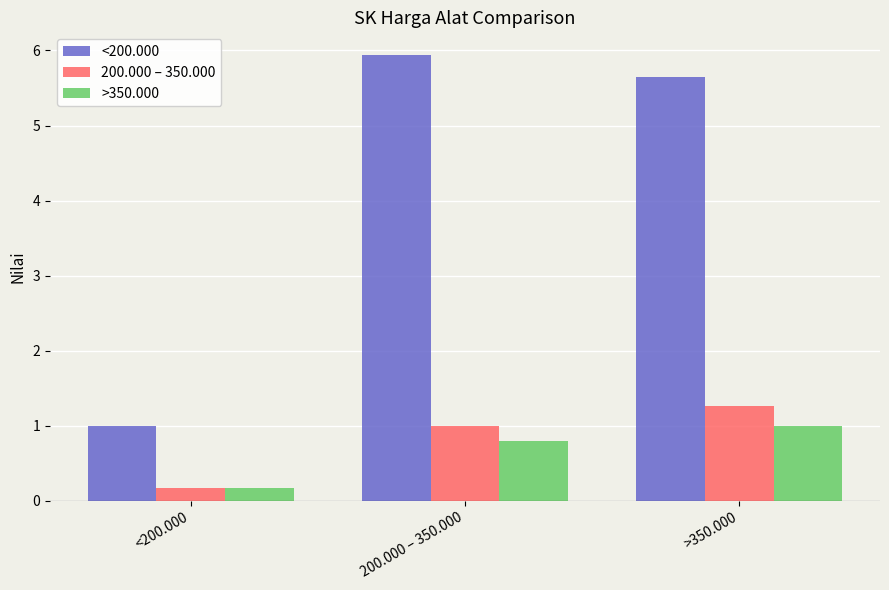

Where is 200.000 – 350.000 nearest to the value 0?

<200.000